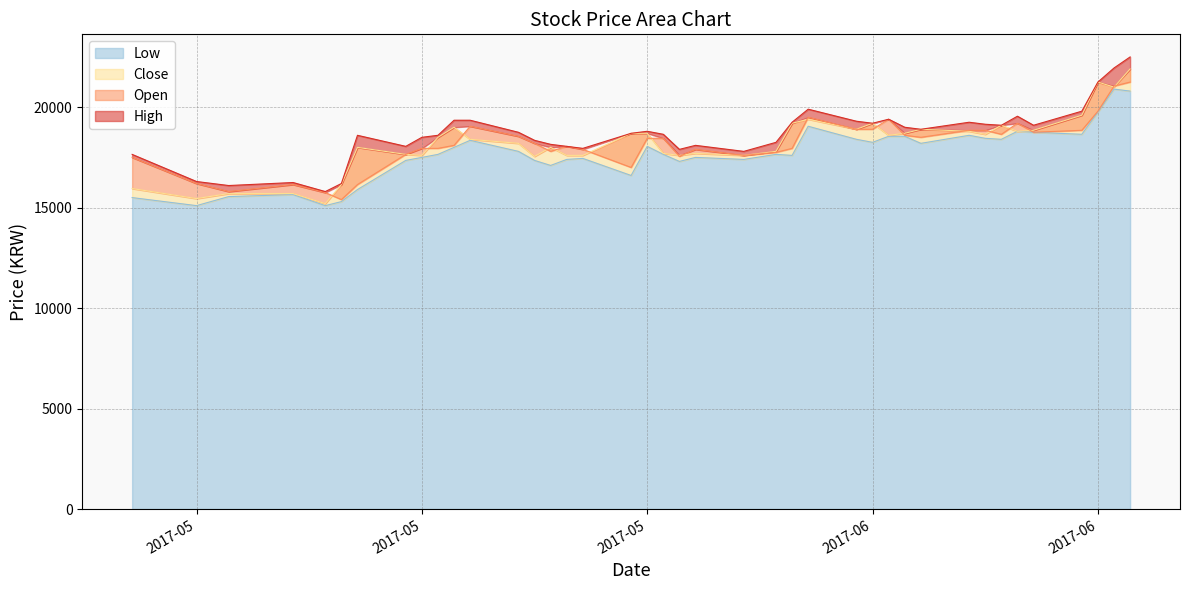

True or false: Close has a value of 3621 at 2017-06-07.

False